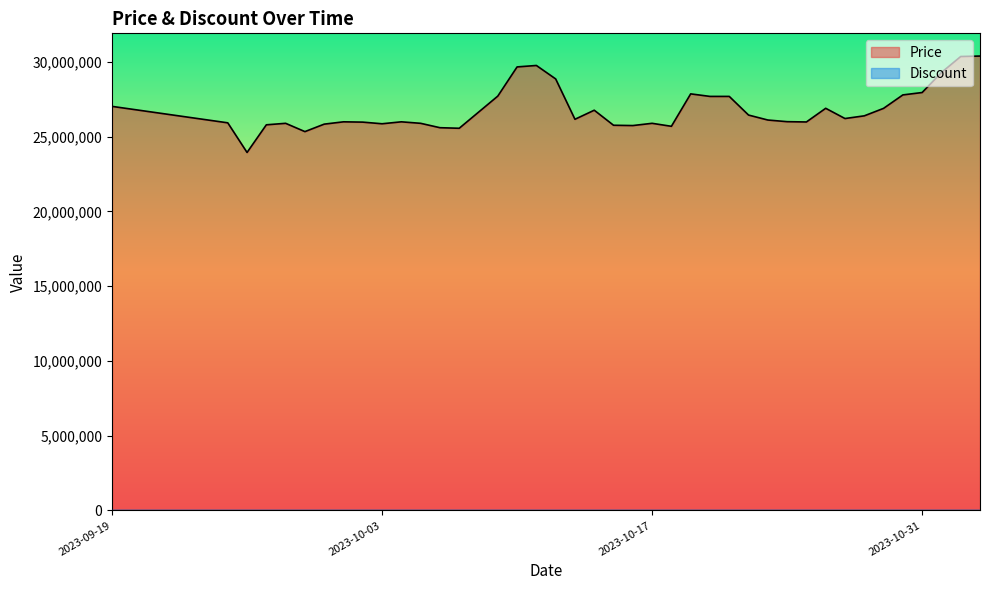

How many interior local valleys (lower than both neighbors) does the data have?

9